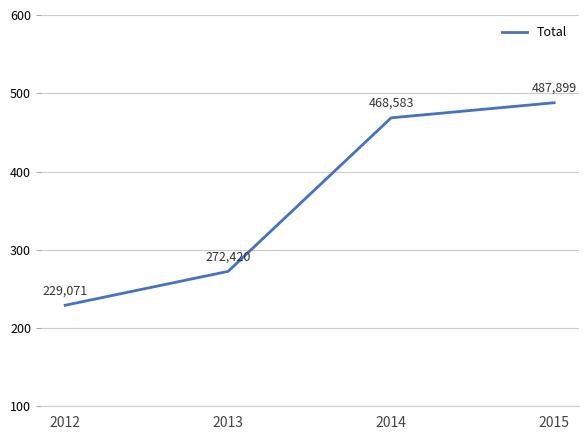

Is this an area chart (filled region under the line)?

No